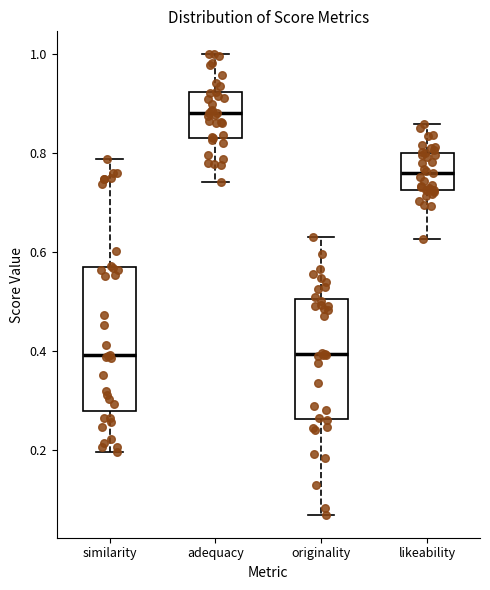

Comparing the boxes themselves (not the whiskers), which one is the tallest?

similarity